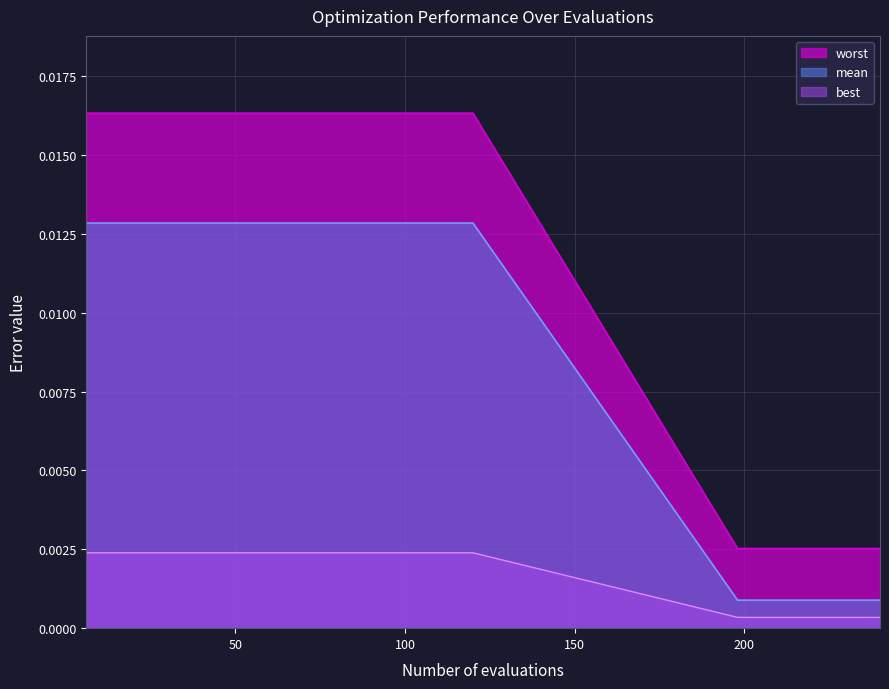

Which series has the largest total across all categories?

worst